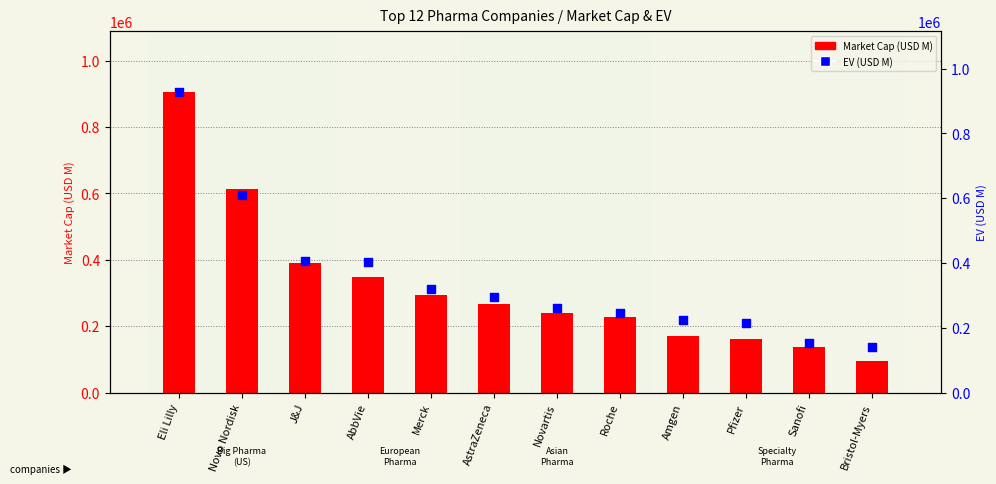

Which series reaches the minimum Y coordinate?

Market Cap (USD M)